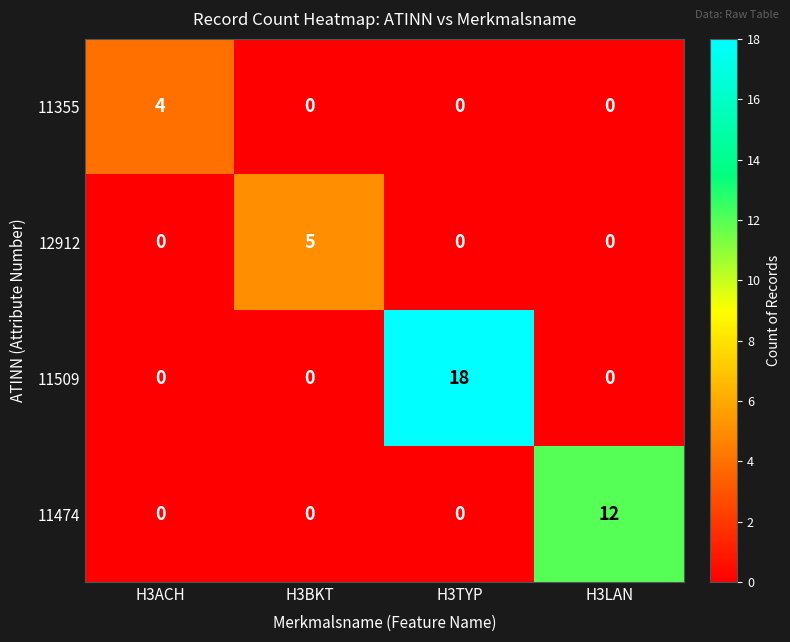

How many data points does each series have?

4